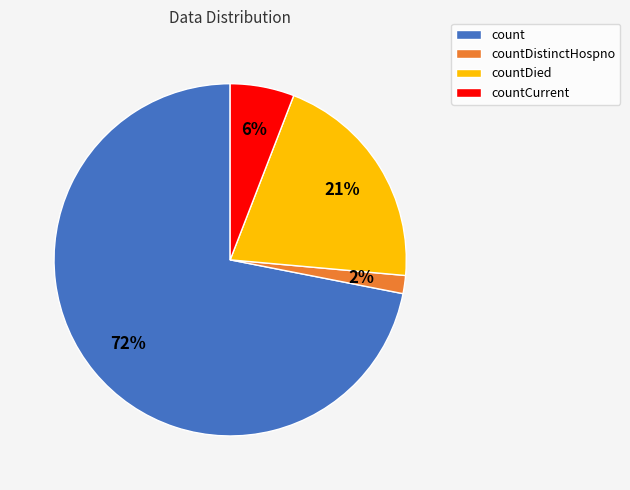

How many slices are in this pie chart?

4